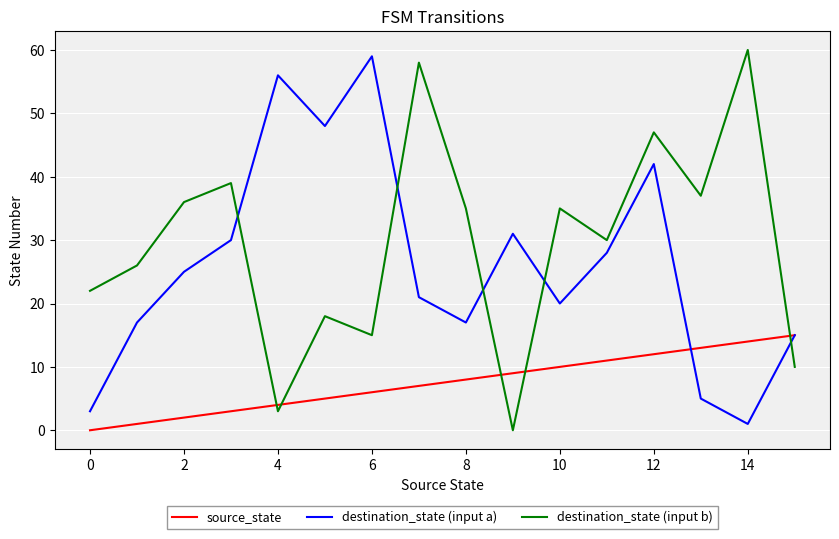

What is the highest value of the destination_state (input b) series?

60